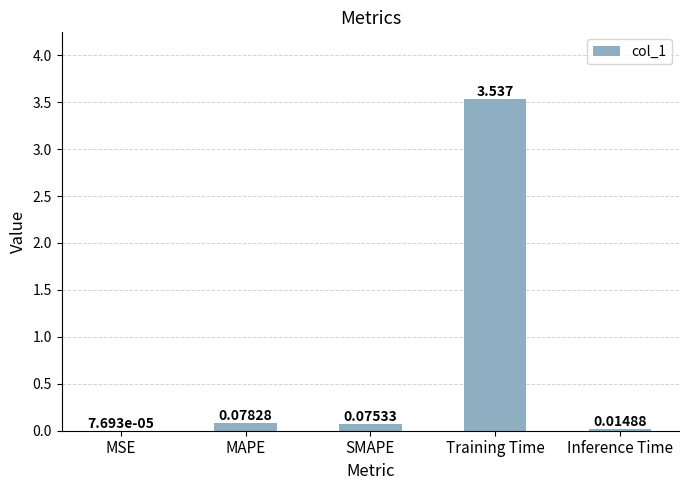

Are the bars horizontal?

No